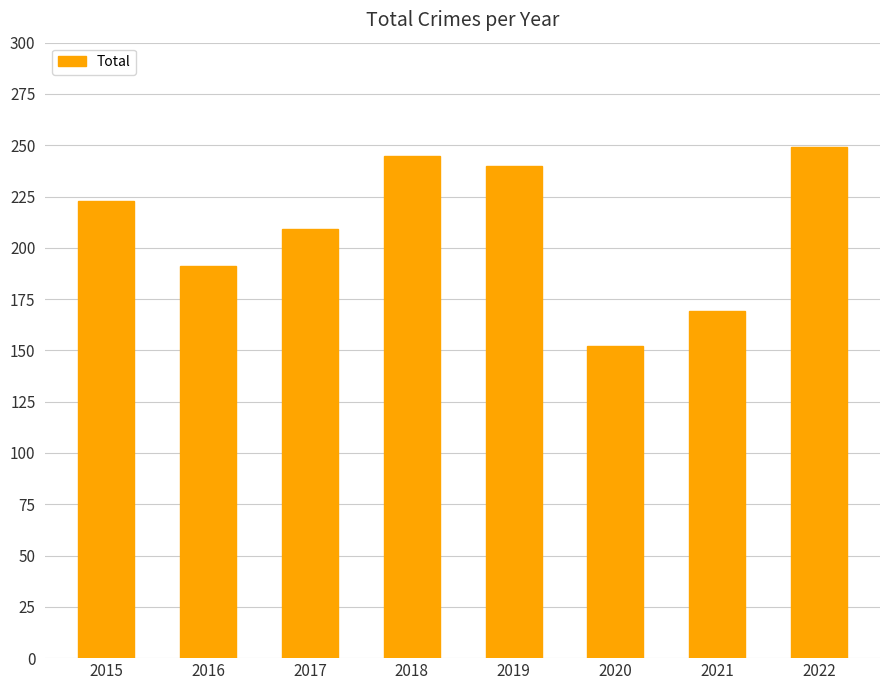

At which category does the chart reach its minimum across all series?

2020